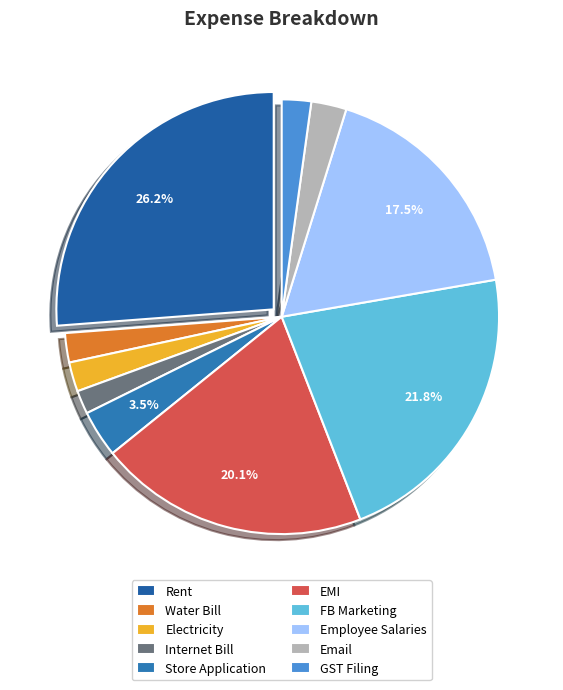

What is the largest slice in the pie chart?

Rent